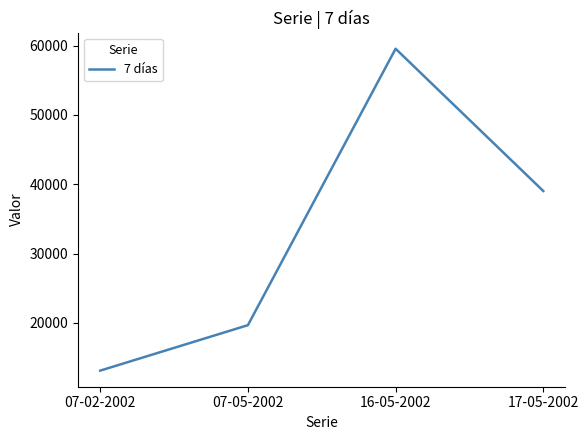

What is the difference between the values at 07-05-2002 and 16-05-2002?

39877